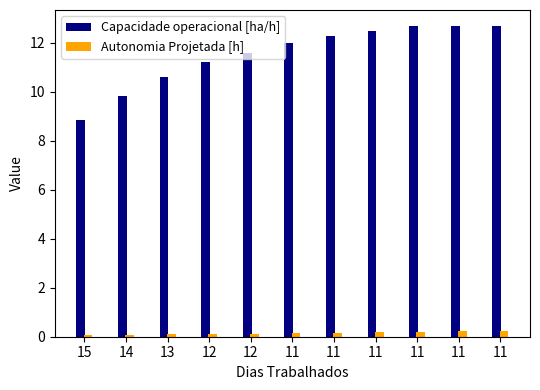

Reading left to right, transcribe all the data shown in this chart.

Capacidade operacional [ha/h]: 15=8.9	14=9.9	13=10.6	12=11.2	12=11.6	11=12.0	11=12.3	11=12.5	11=12.7	11=12.7	11=12.7
Autonomia Projetada [h]: 15=0.1	14=0.1	13=0.1	12=0.1	12=0.1	11=0.1	11=0.2	11=0.2	11=0.2	11=0.2	11=0.2